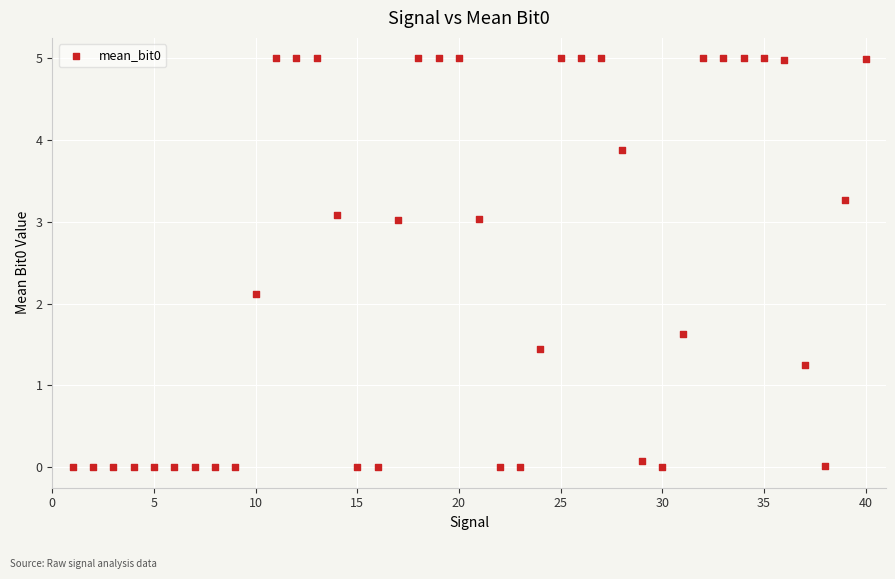

What Y value in the scatter plot is closest to 2?

2.1